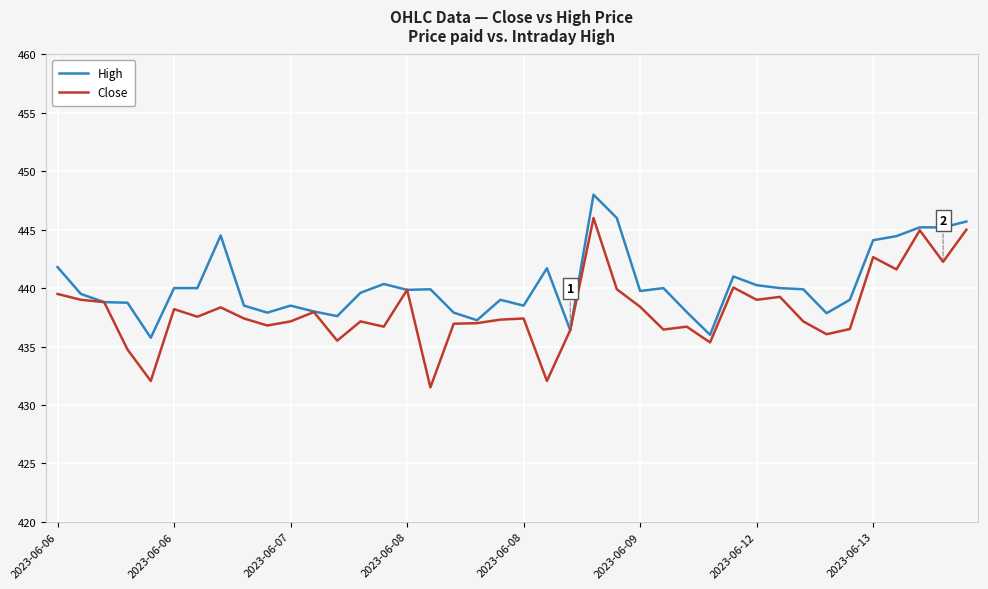

Rank the series by their maximum value, from highest to lowest.

High, Close